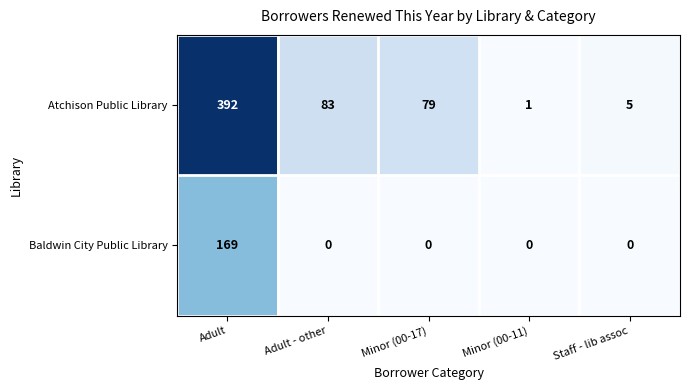

The value of Atchison Public Library at Adult is 392. True or false?

True